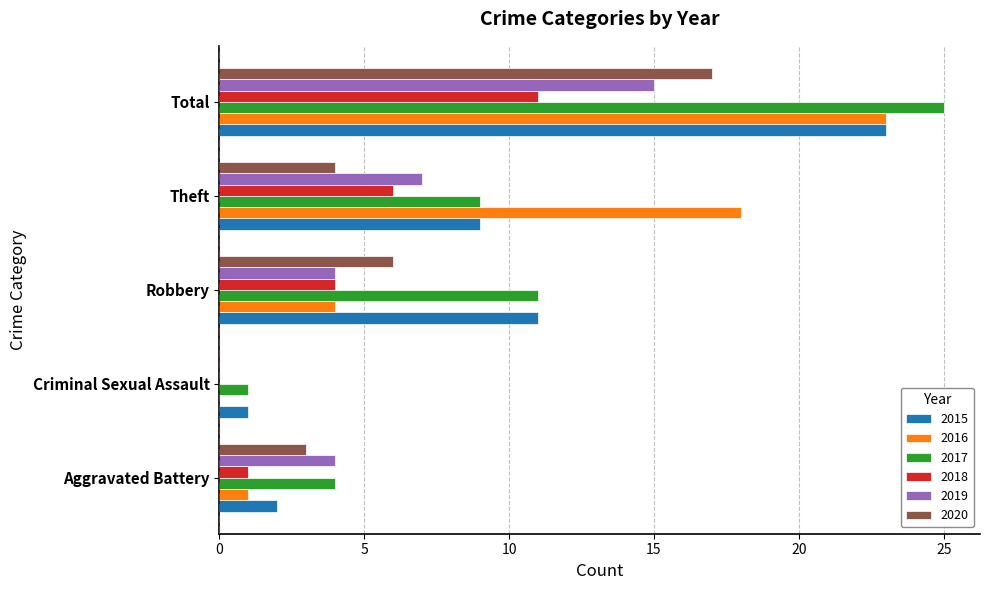

At which category is the sum across all series the highest?

Total